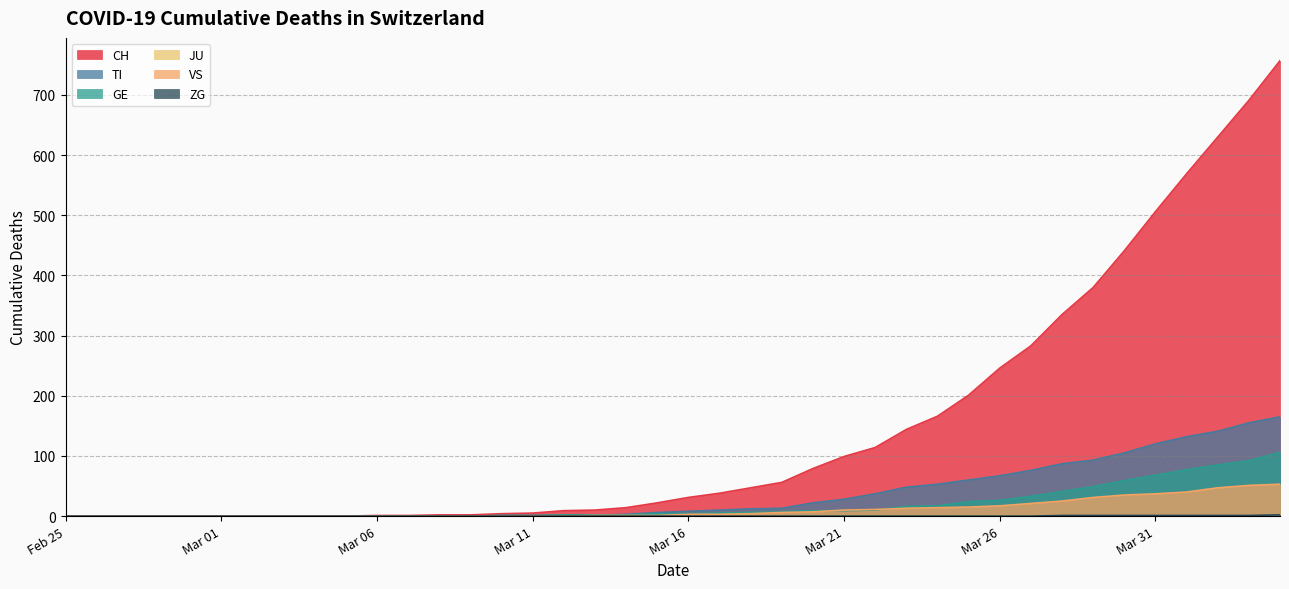

The ZG series shows 1 at 2020-04-04. True or false?

False